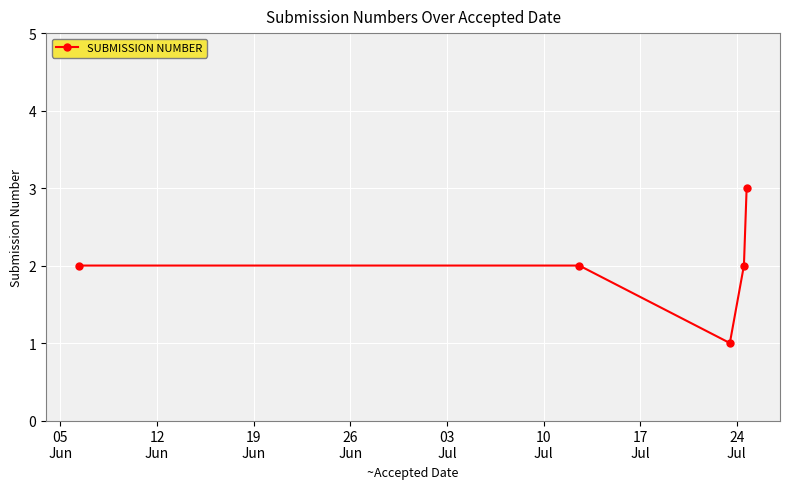

True or false: there are more than 2 points higher than both neighbors.

False